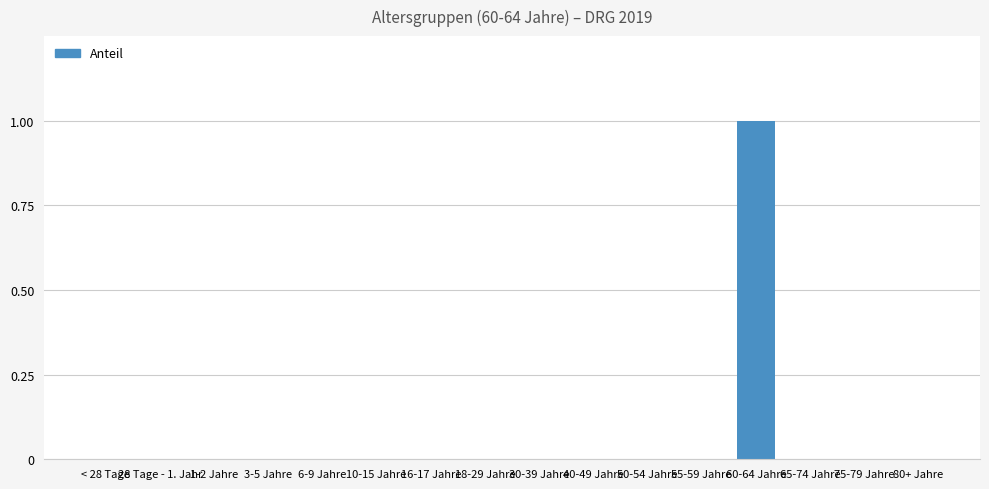

Reading left to right, list all the values displayed in this chart.

< 28 Tage=0	28 Tage - 1. Jahr=0	1-2 Jahre=0	3-5 Jahre=0	6-9 Jahre=0	10-15 Jahre=0	16-17 Jahre=0	18-29 Jahre=0	30-39 Jahre=0	40-49 Jahre=0	50-54 Jahre=0	55-59 Jahre=0	60-64 Jahre=1	65-74 Jahre=0	75-79 Jahre=0	80+ Jahre=0